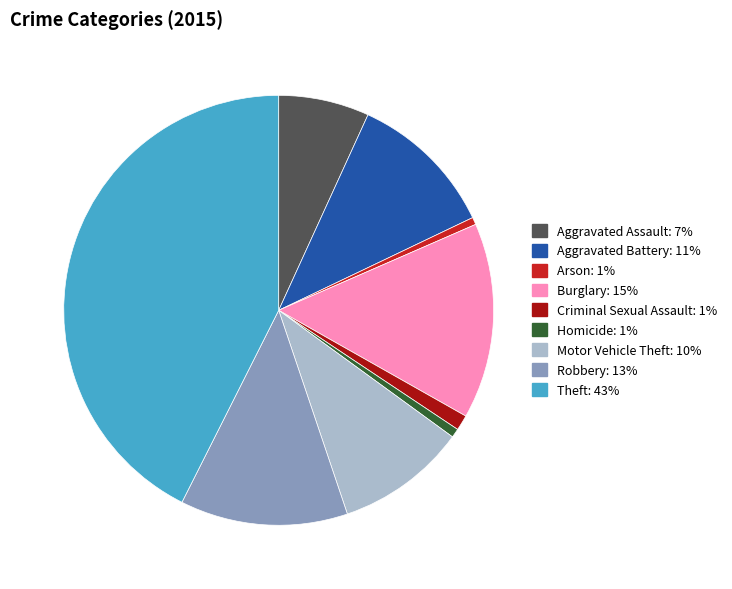

Is the sum of Arson and Homicide greater than half?

No